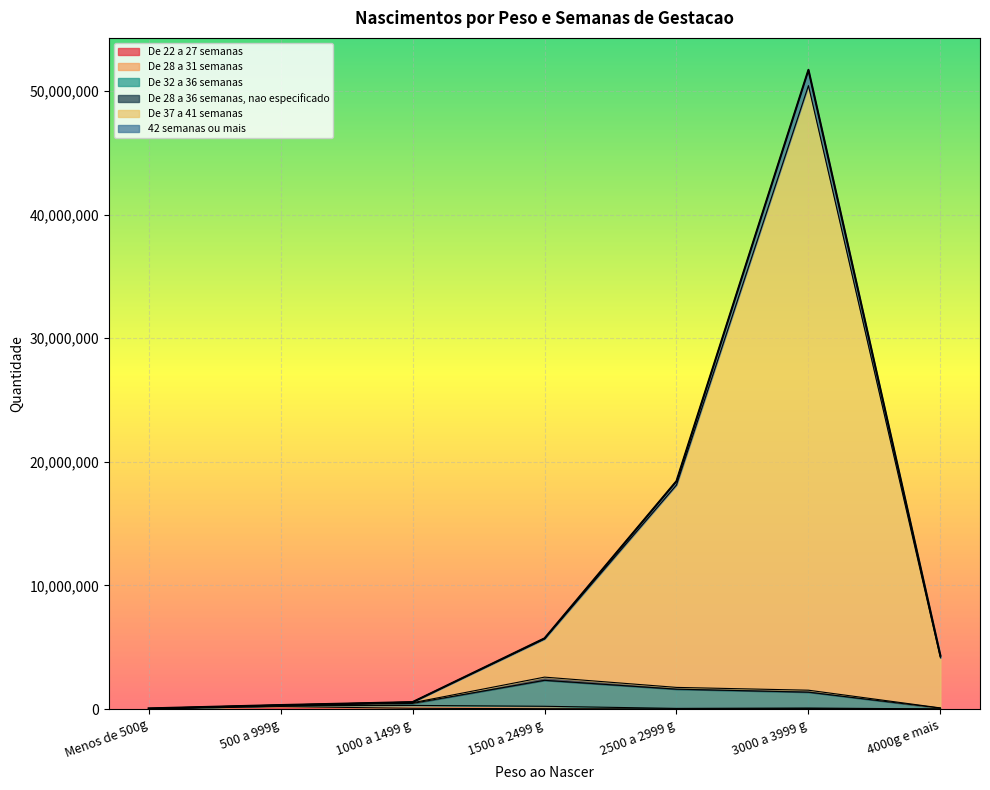

What is the value of the De 32 a 36 semanas point at the 4th from the left?

2324012